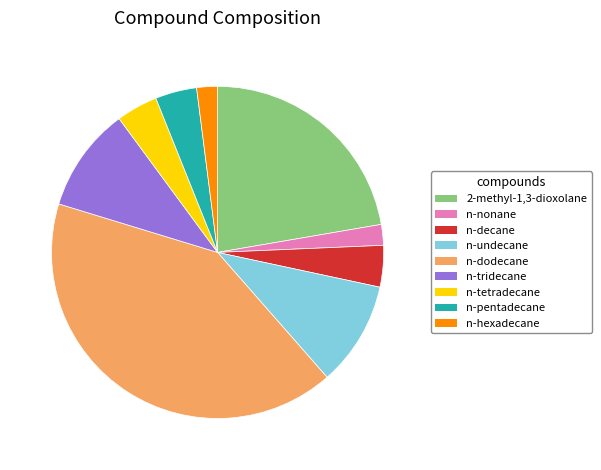

Does any single category account for the majority?

No